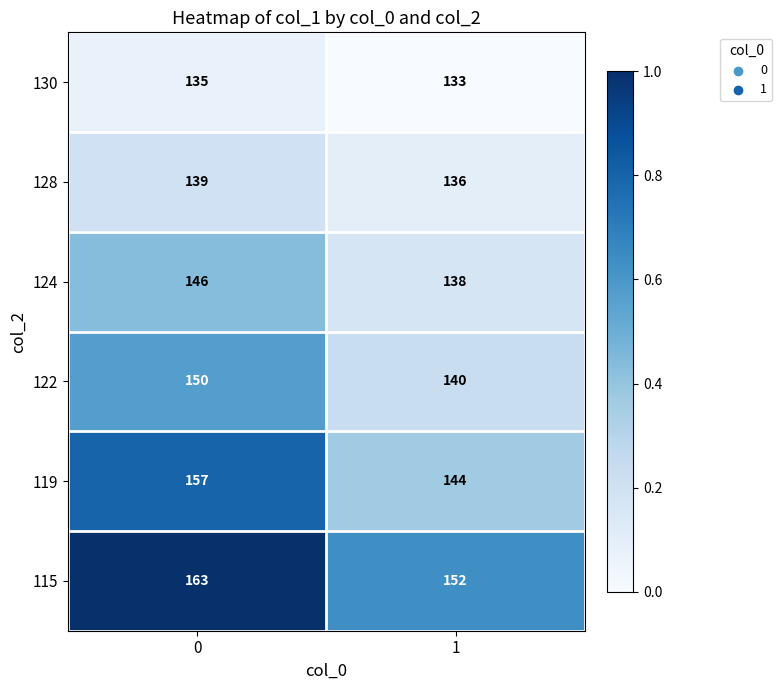

What is the difference between the 122 values at 1 and 0?

10